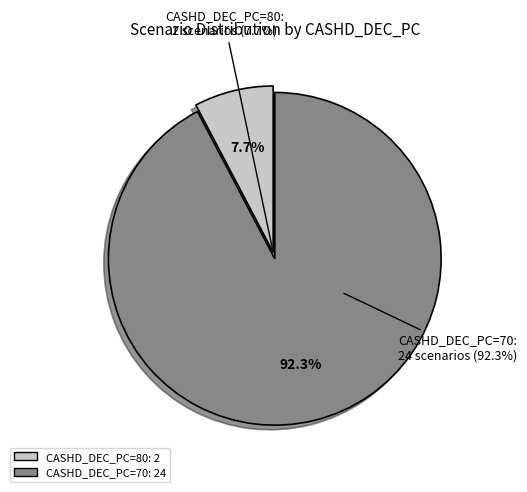

What is the total percentage of CASHD_DEC_PC=70 and CASHD_DEC_PC=80?

100.0%